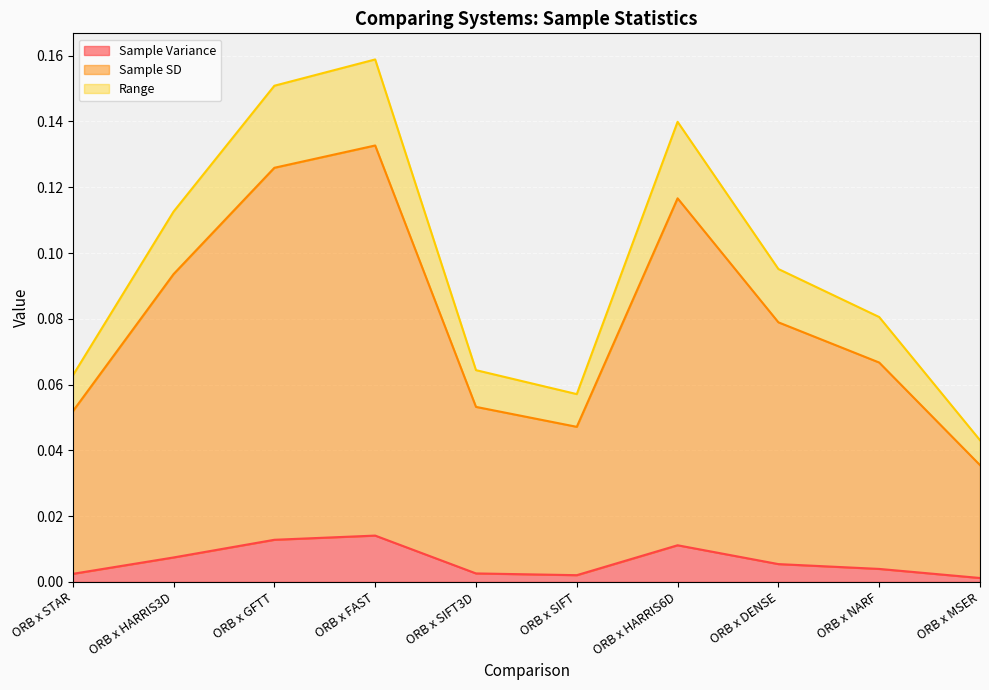

List the series in order of their overall mean, highest first.

Sample SD, Range, Sample Variance